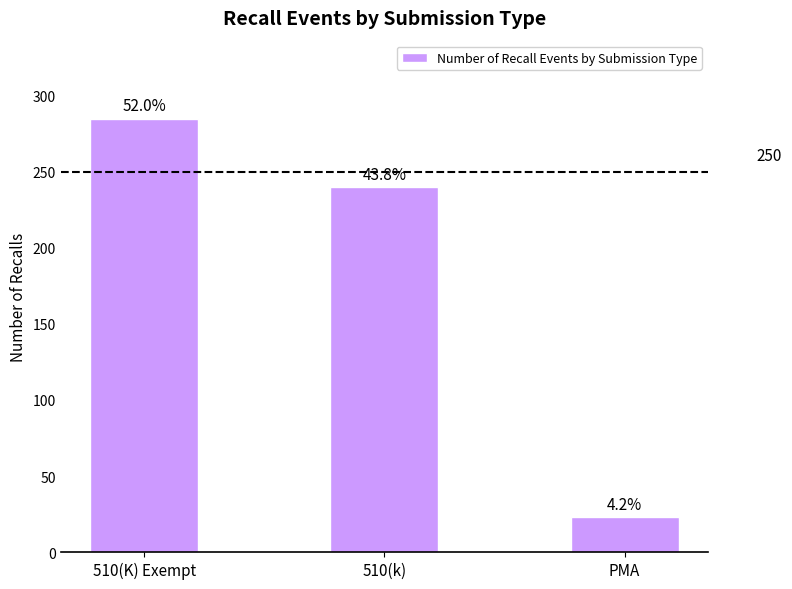

How many data points are above 240?

1